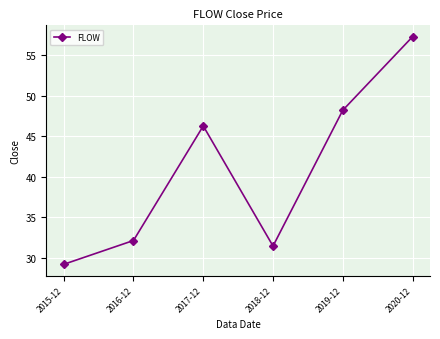

Approximately how many times larger is the value at 2019-12 compared to 2017-12?

1.0